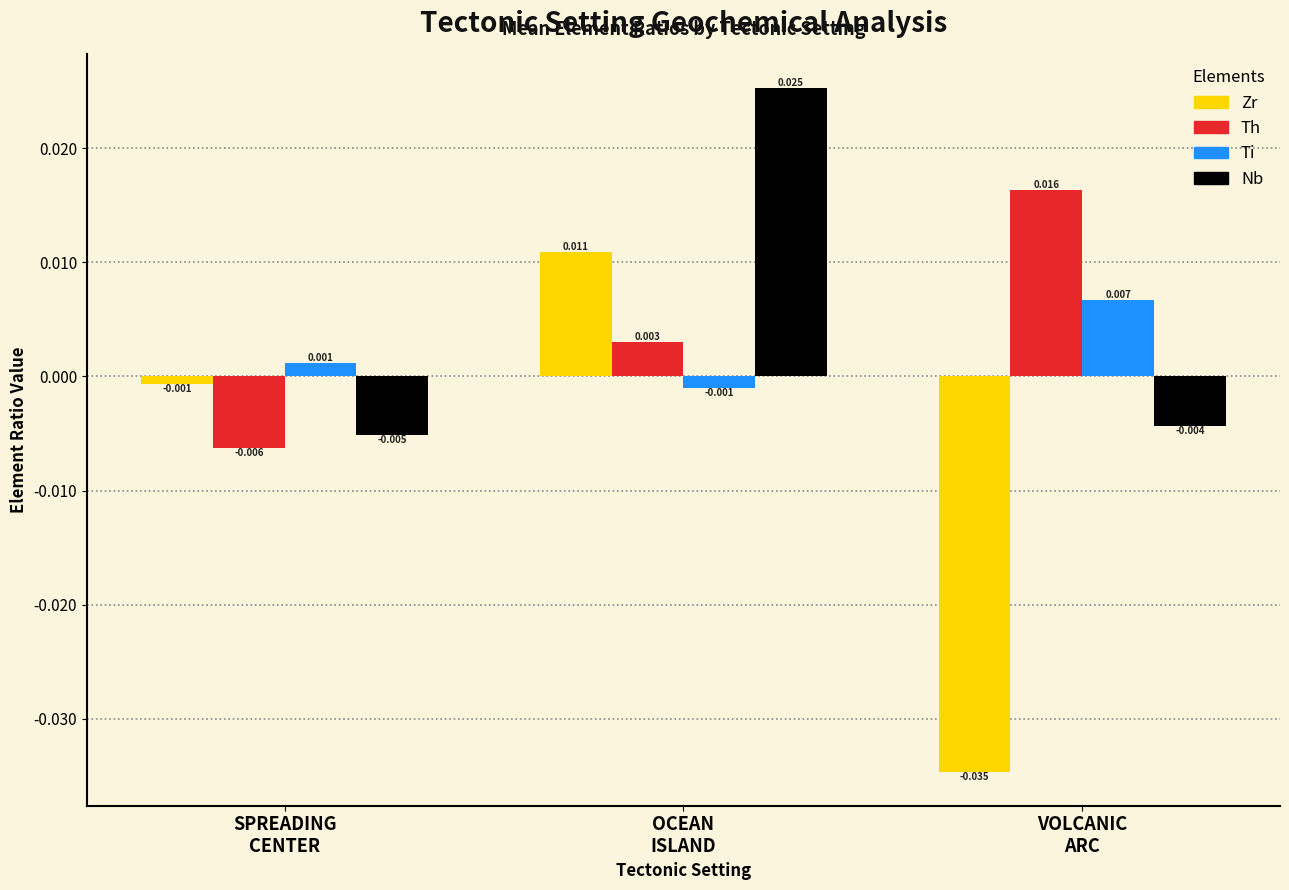

What are all the series names shown in the legend?

Zr, Th, Ti, Nb